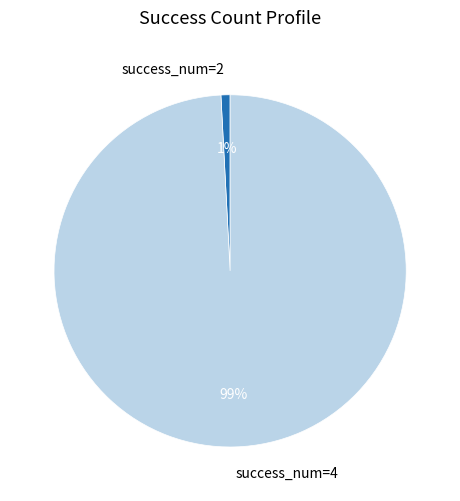

To the nearest percent, what portion does success_num=2 represent?

1%